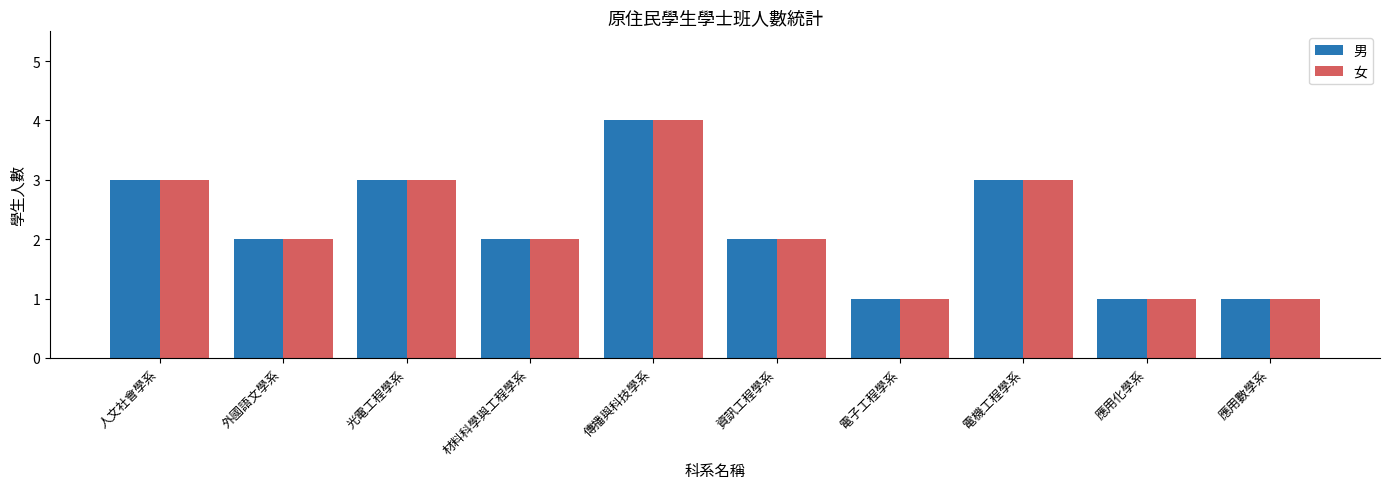

How many 男 values are between 1 and 3?

9